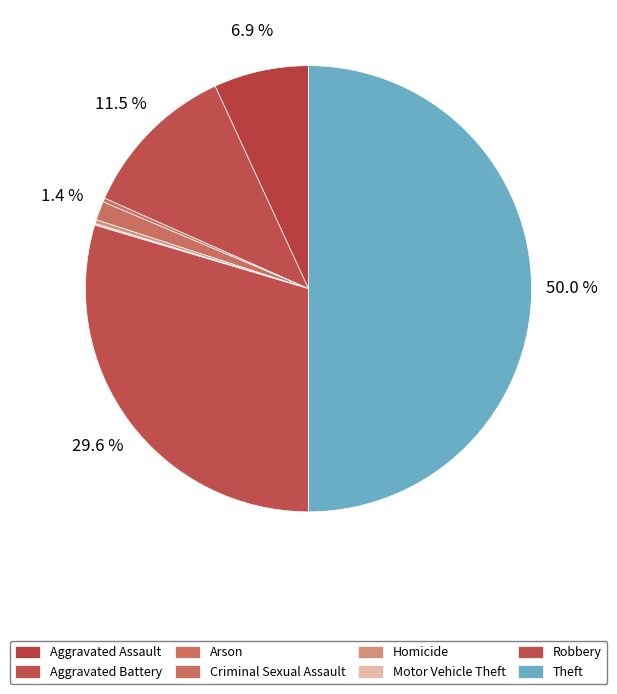

Count the number of slices in the pie.

8